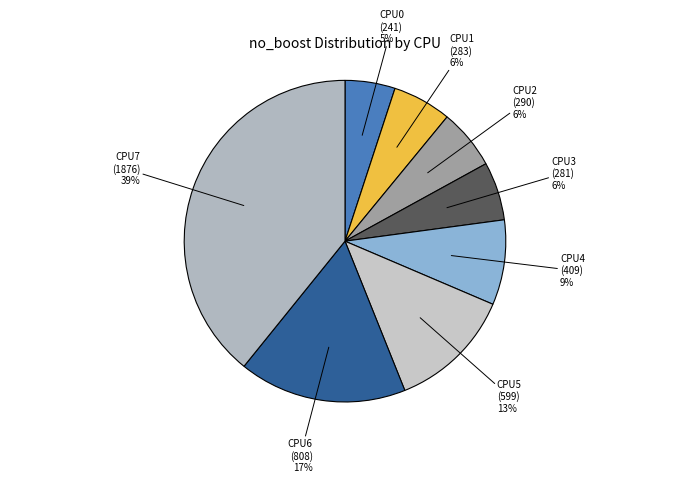

To the nearest percent, what percentage of the pie is CPU3?

6%